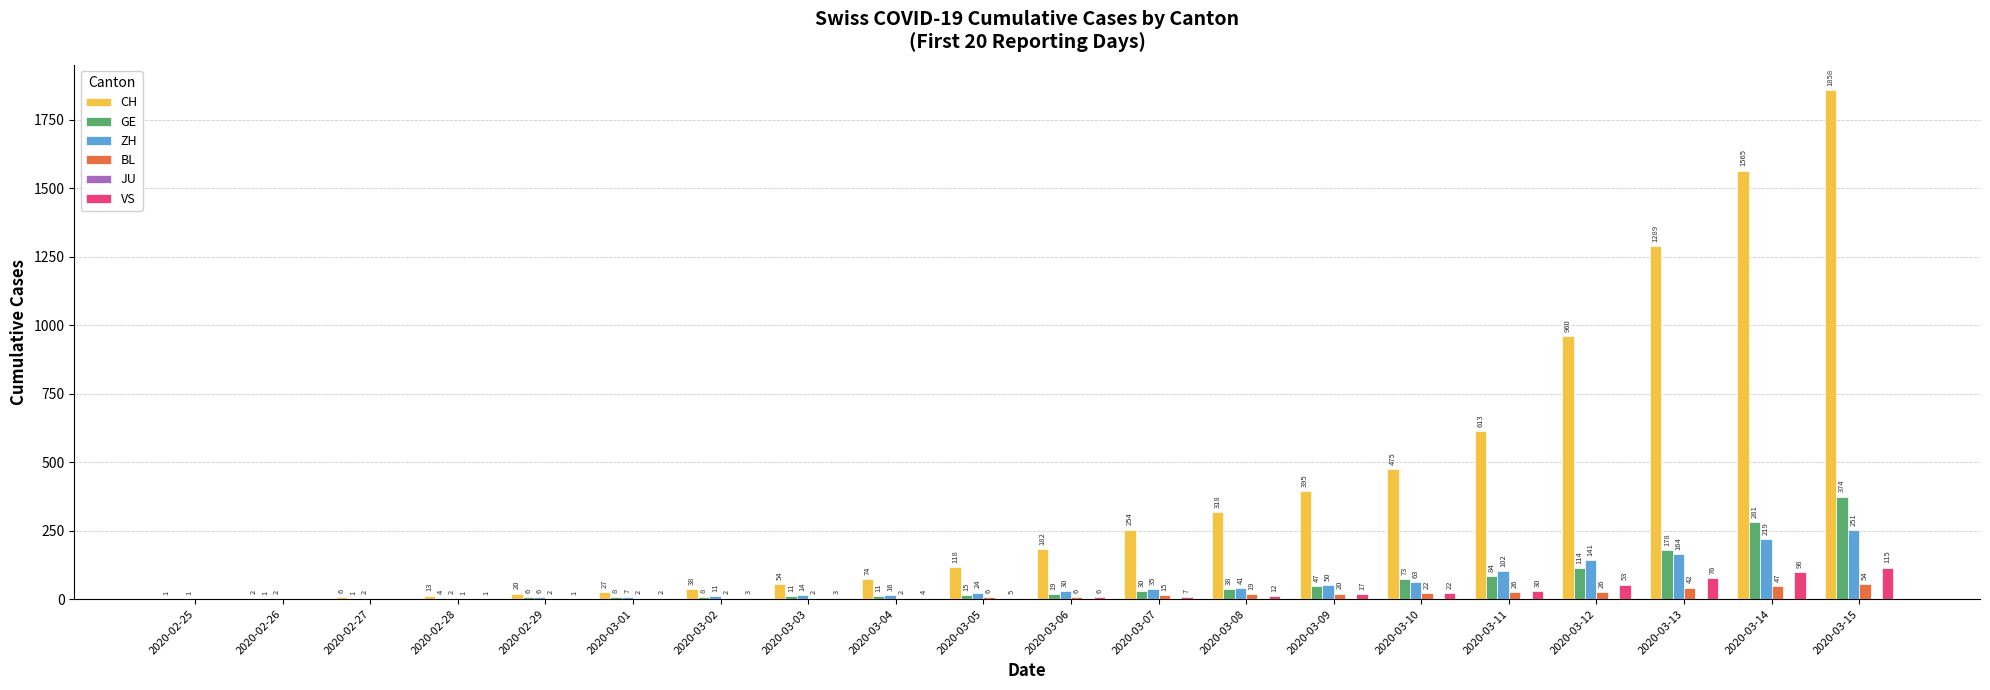

What is the maximum value for BL?

54